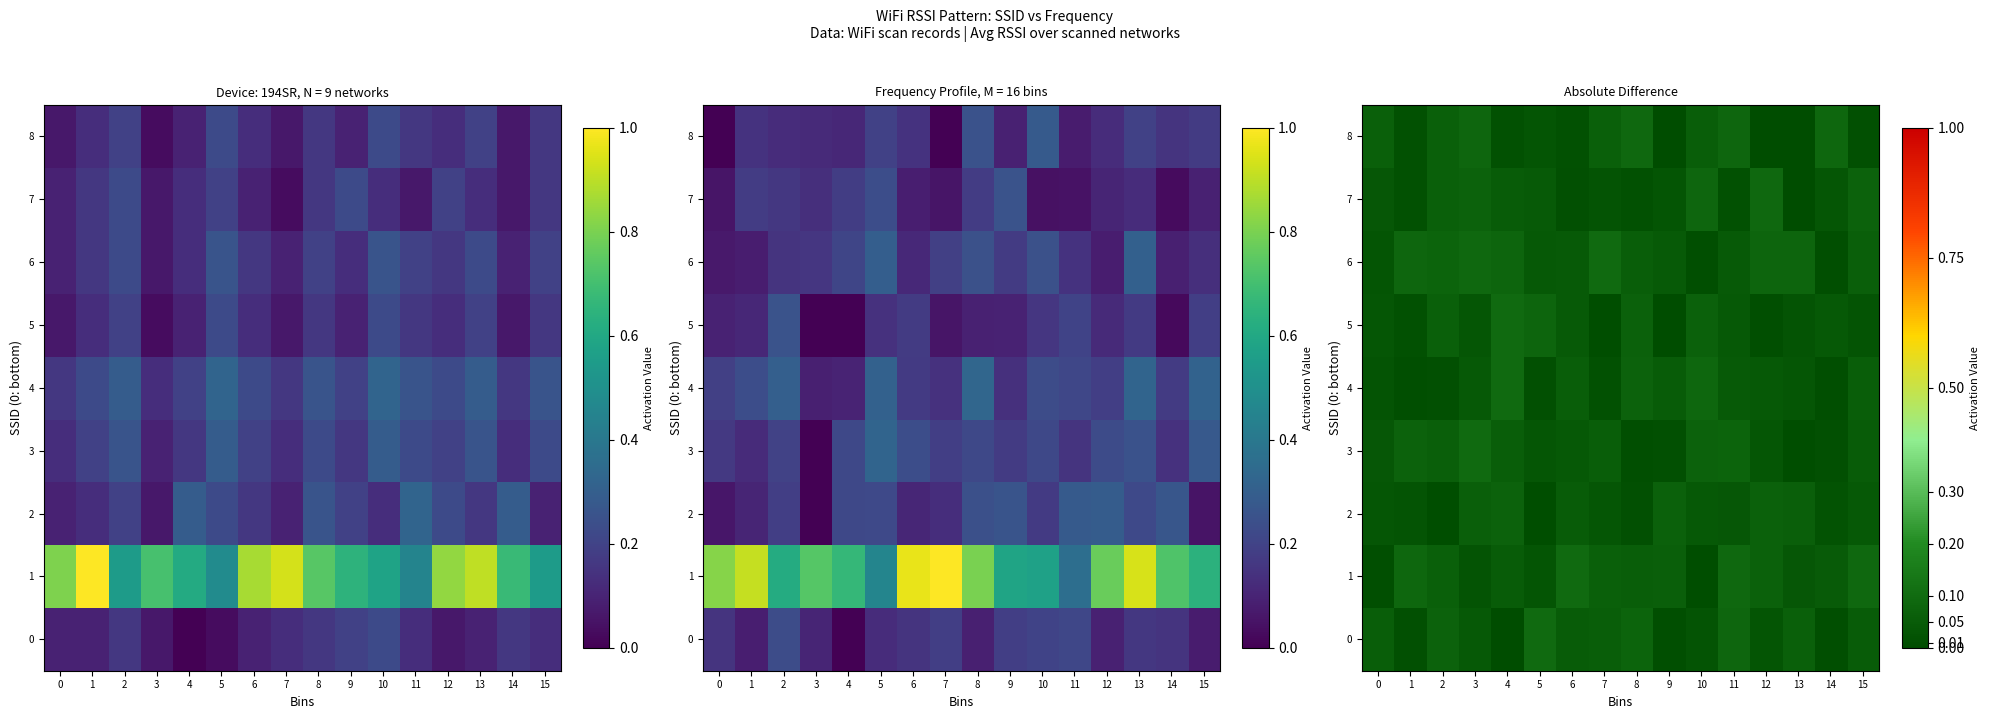

What is the total value across all series at 9?

0.3